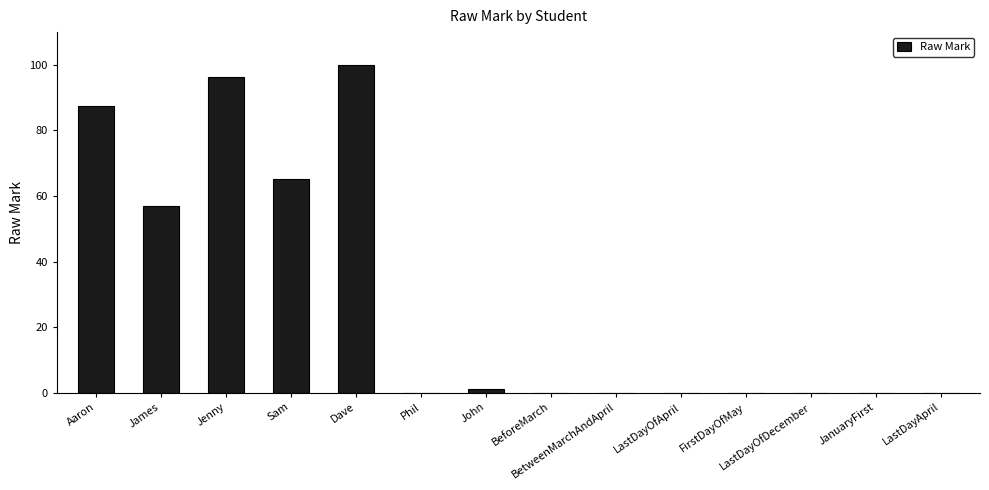

The chart shows a value of 1.0 at John. True or false?

True